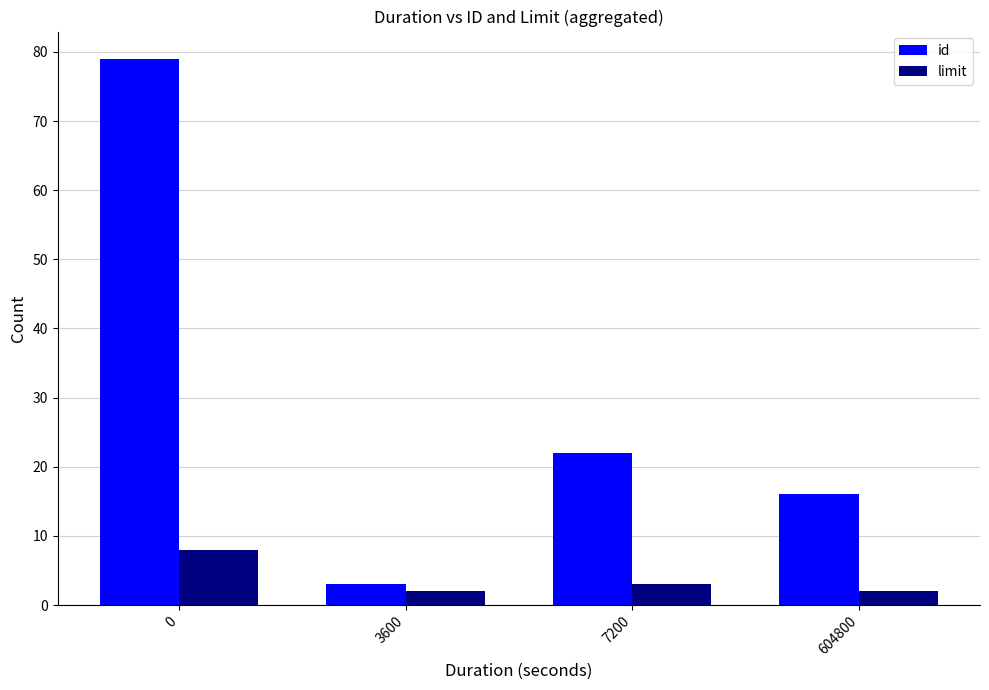

Does the chart contain stacked bars?

No